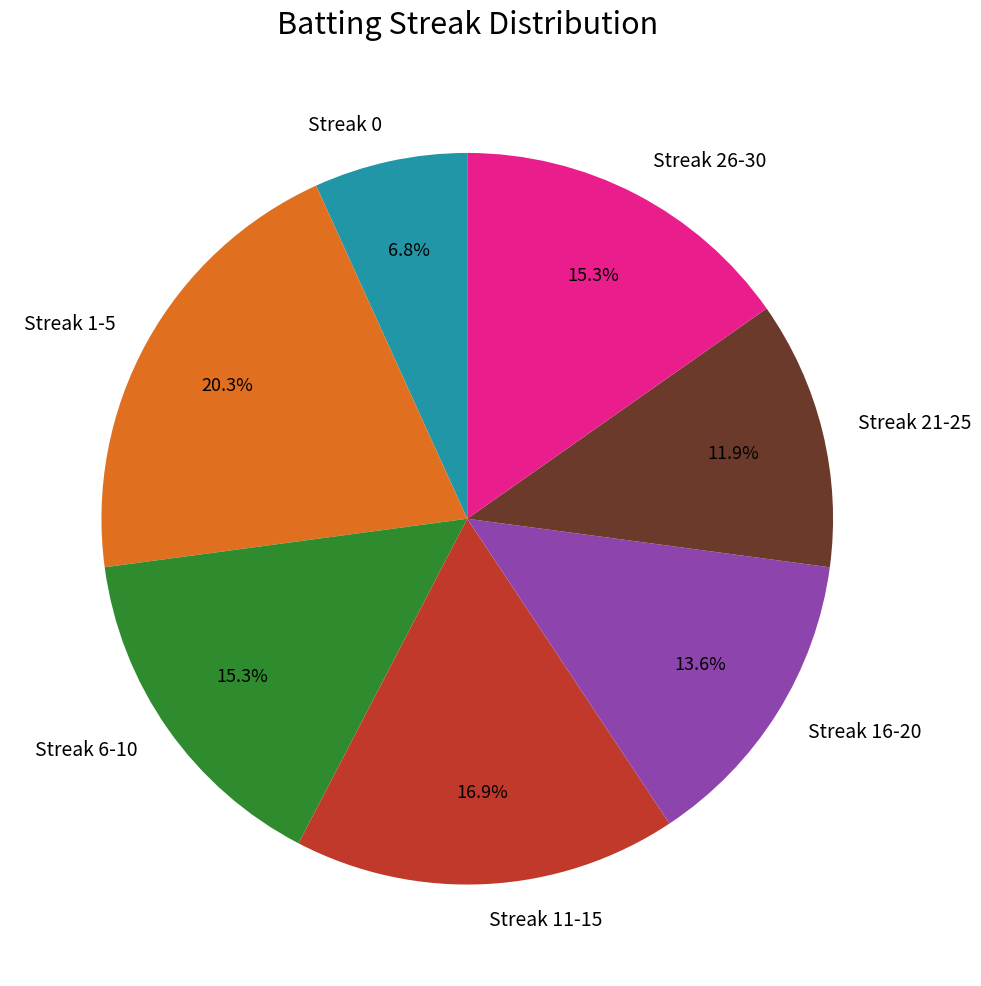

What percentage is the Streak 16-20 slice, to the nearest percent?

14%